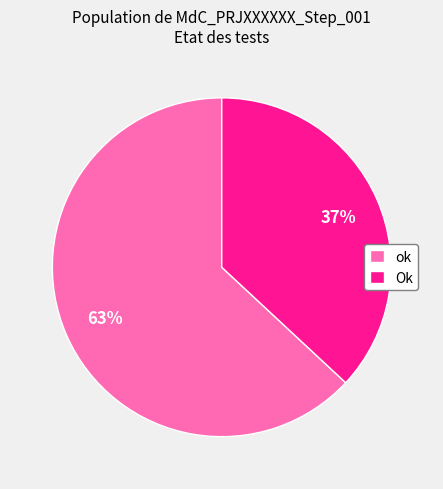

How many slices are in this pie chart?

2